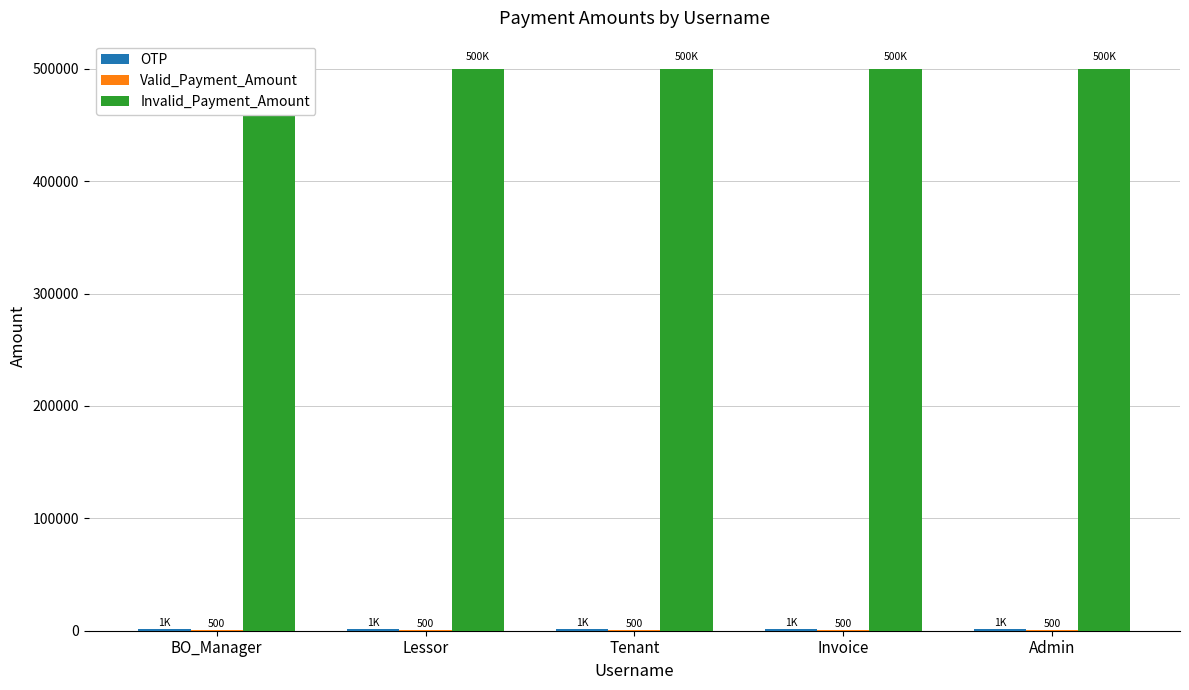

Which series has the largest range (max minus min)?

OTP